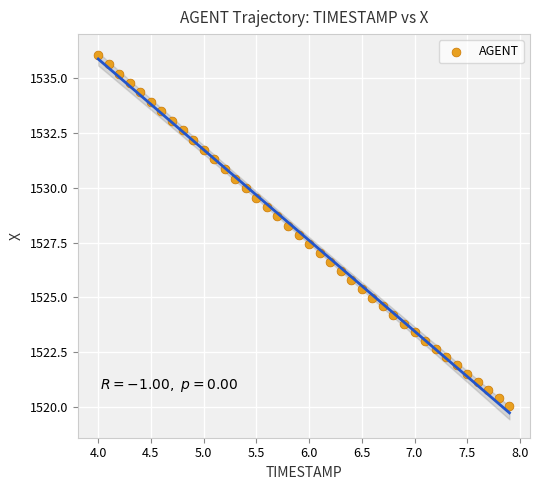

What is the range of X values (max minus min)?

3.9